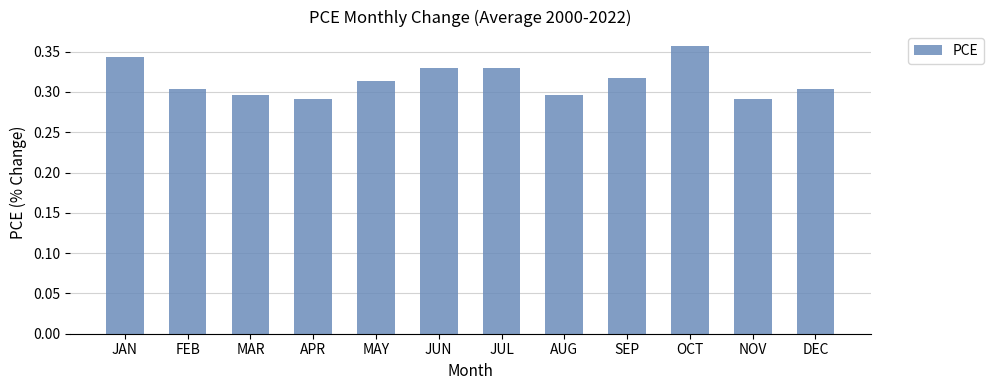

Are the bars horizontal?

No